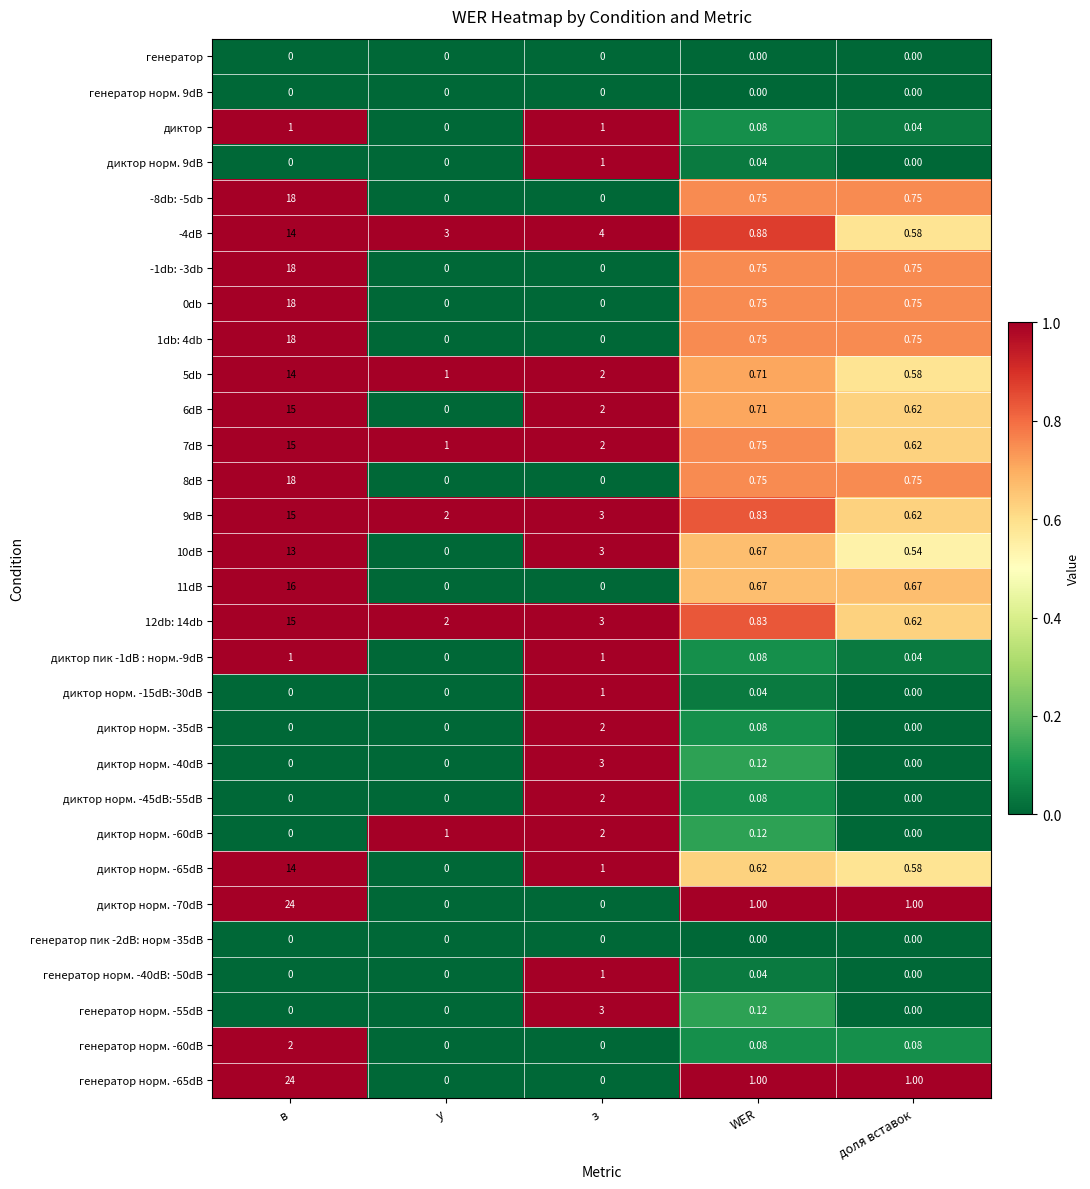

Which category has the highest value in the 5db series?

в